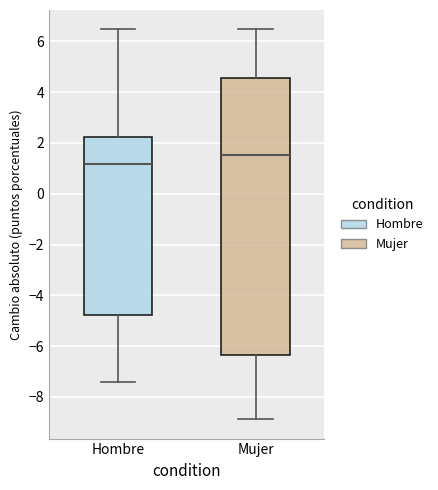

Where is the upper edge of the box for Hombre on the y-axis? The values are not printed on the chart, so give them approximately, as read against the axis.

2.2